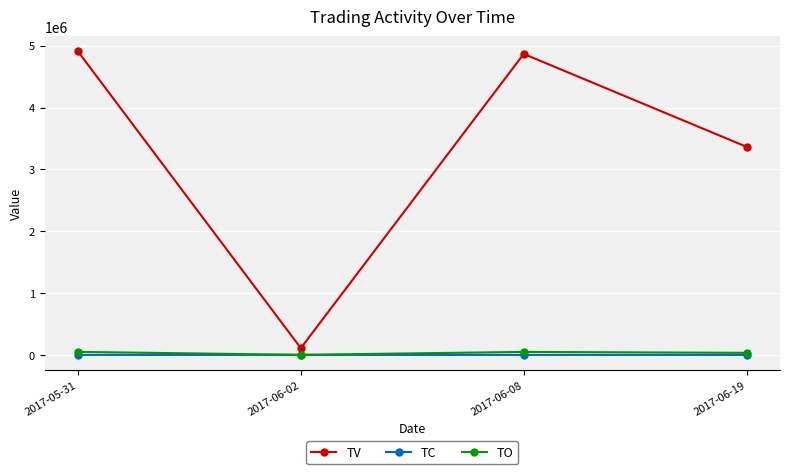

Which series changed the most between 2017-06-08 and 2017-06-19?

TV